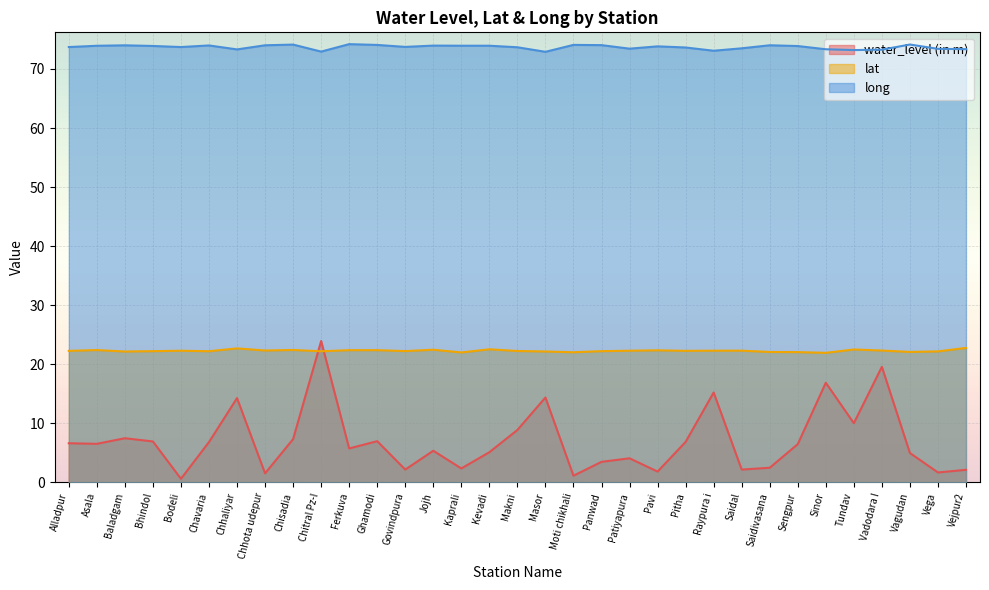

What are all the series names shown in the legend?

water_level (in m), lat, long